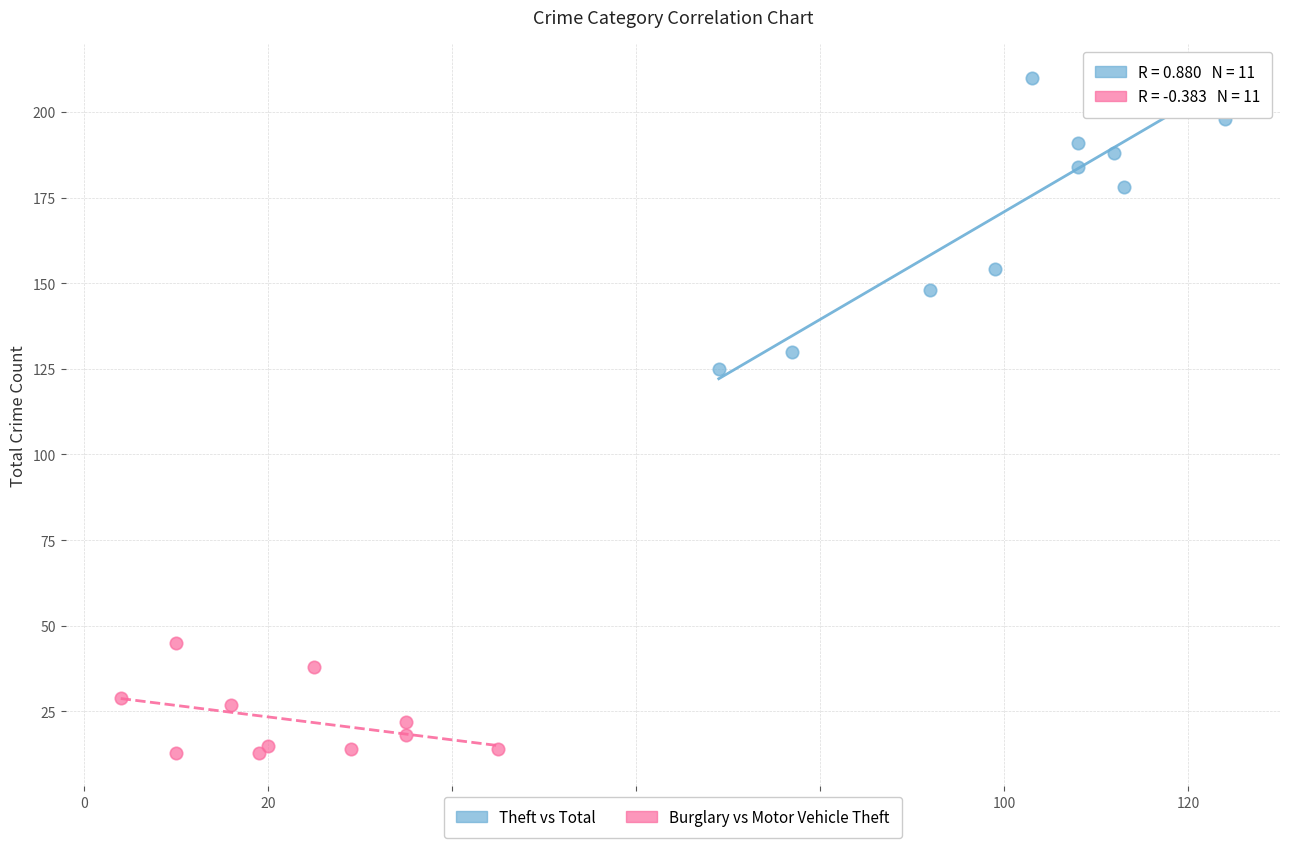

Which series reaches the minimum Y coordinate?

Burglary vs Motor Vehicle Theft